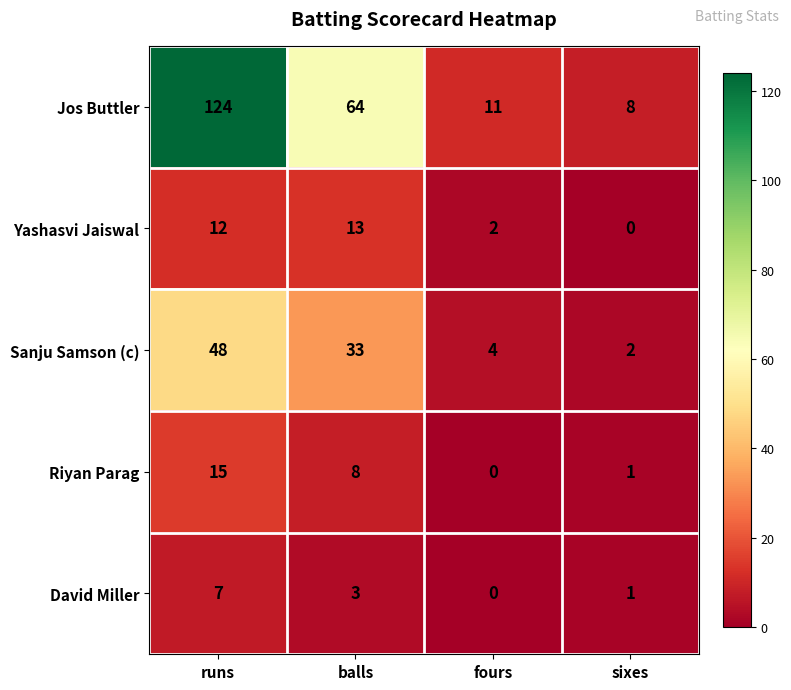

What is the total value across all series at sixes?

12